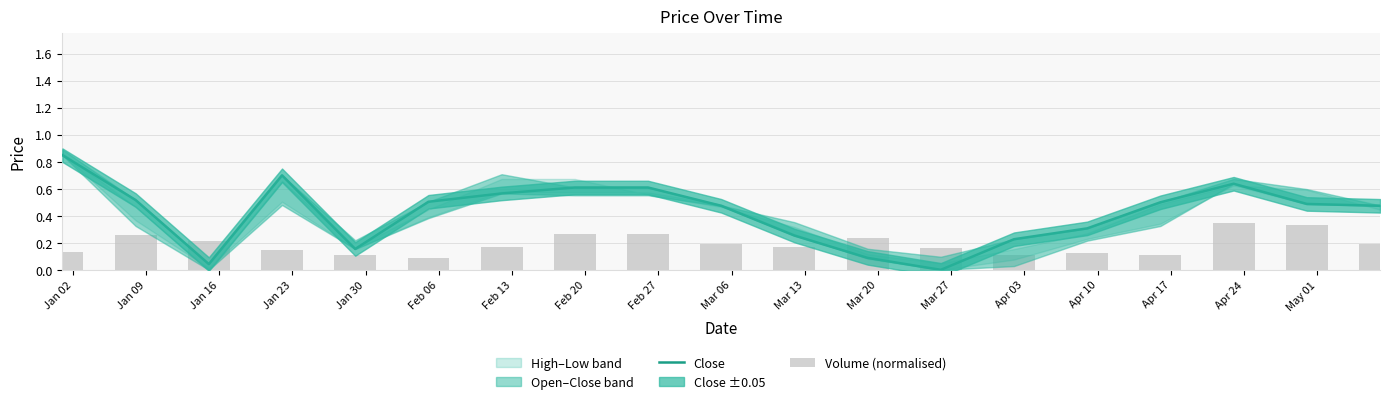

What is the spread (max minus min) of values at Feb 13?

0.4